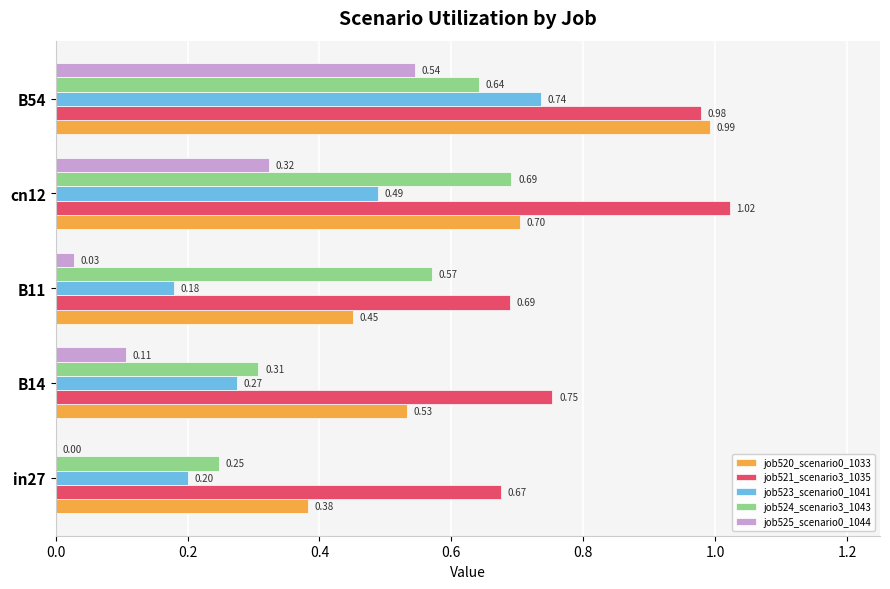

How many categories are shown in the chart?

5